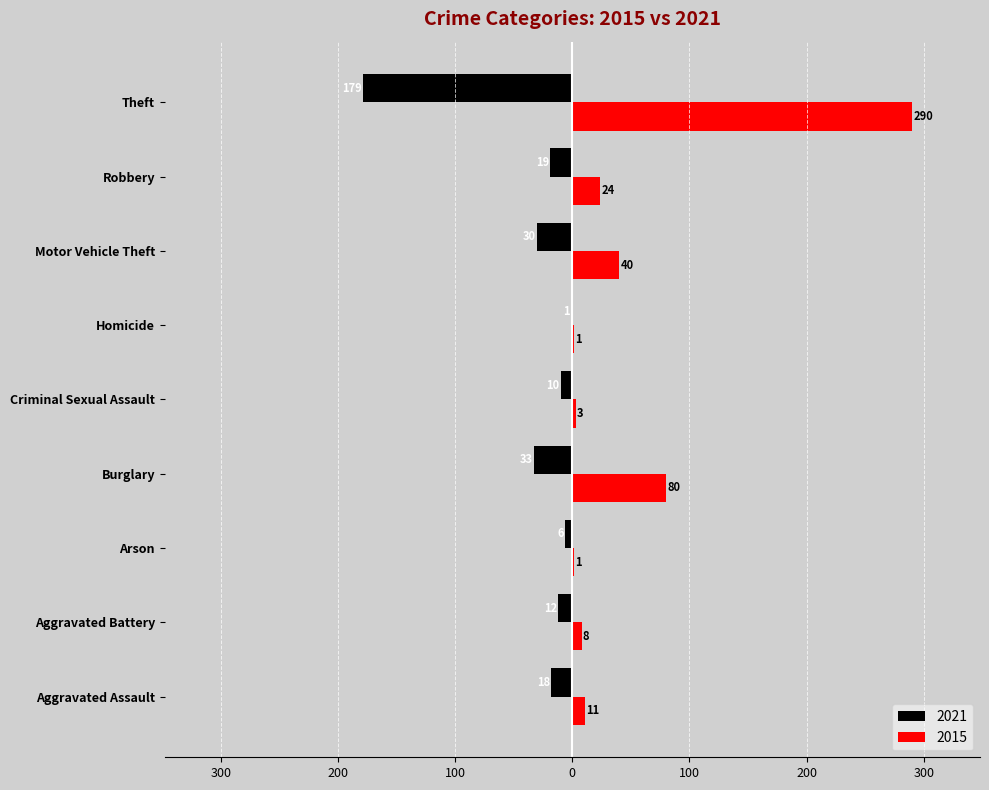

What is the maximum value for 2015?

290